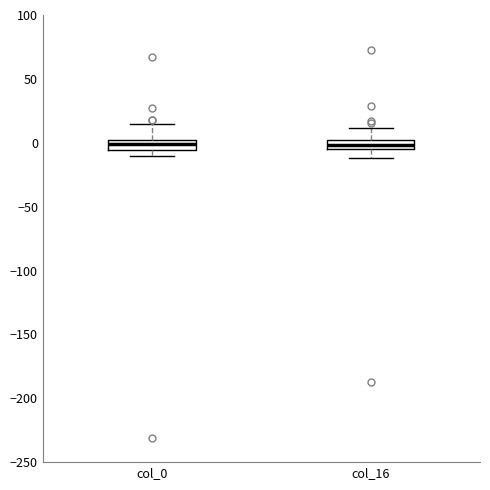

Where is the upper edge of the box for col_16 on the y-axis? The values are not printed on the chart, so give them approximately, as read against the axis.

0